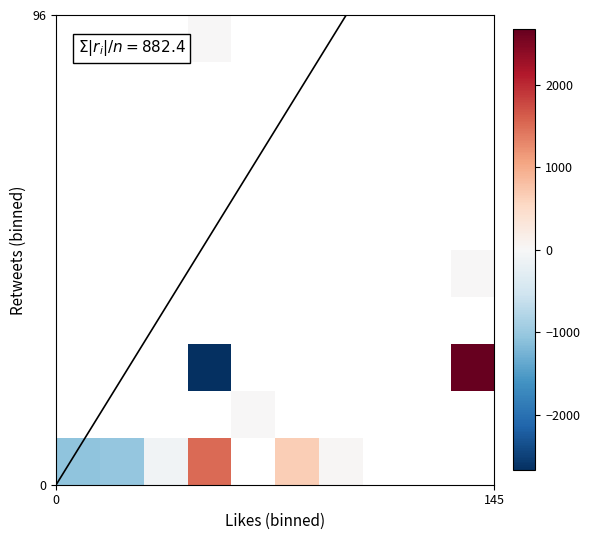

What is the smallest value displayed?

-2669.5